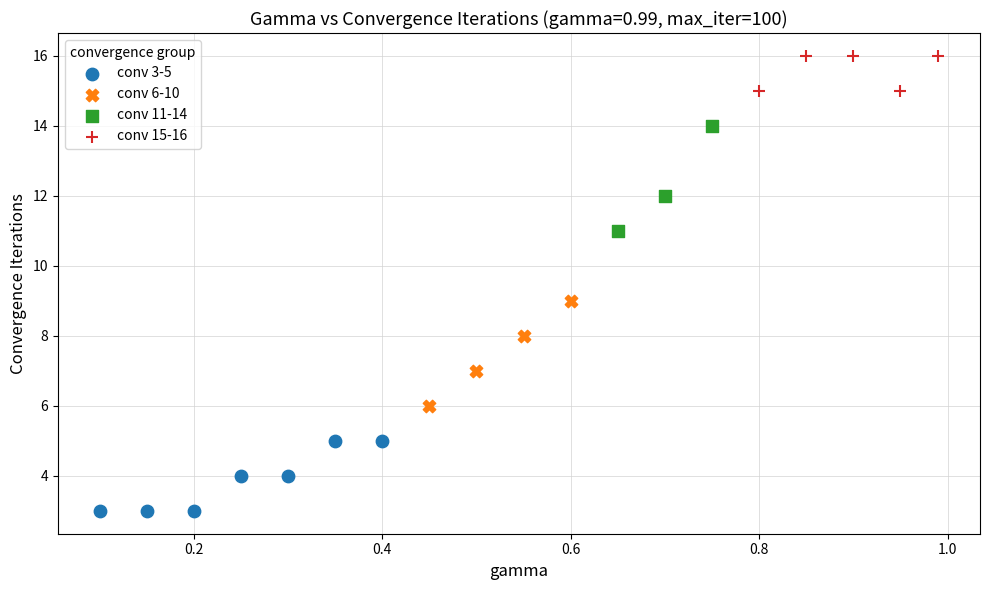

What are all the series names shown in the legend?

conv 3-5, conv 6-10, conv 11-14, conv 15-16